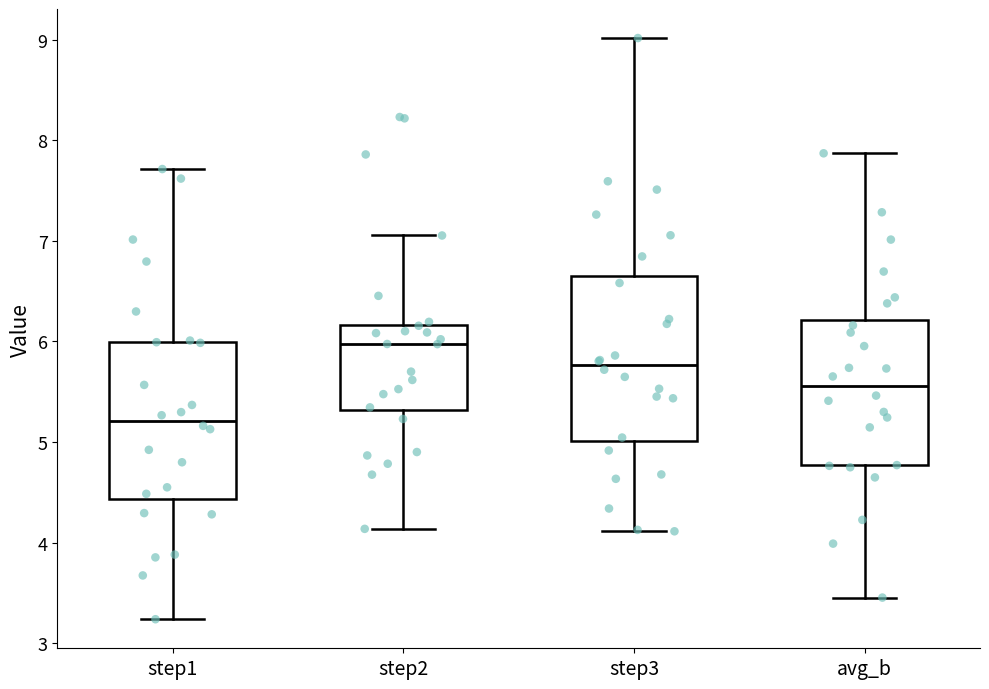

Which box's median line is the lowest?

step1